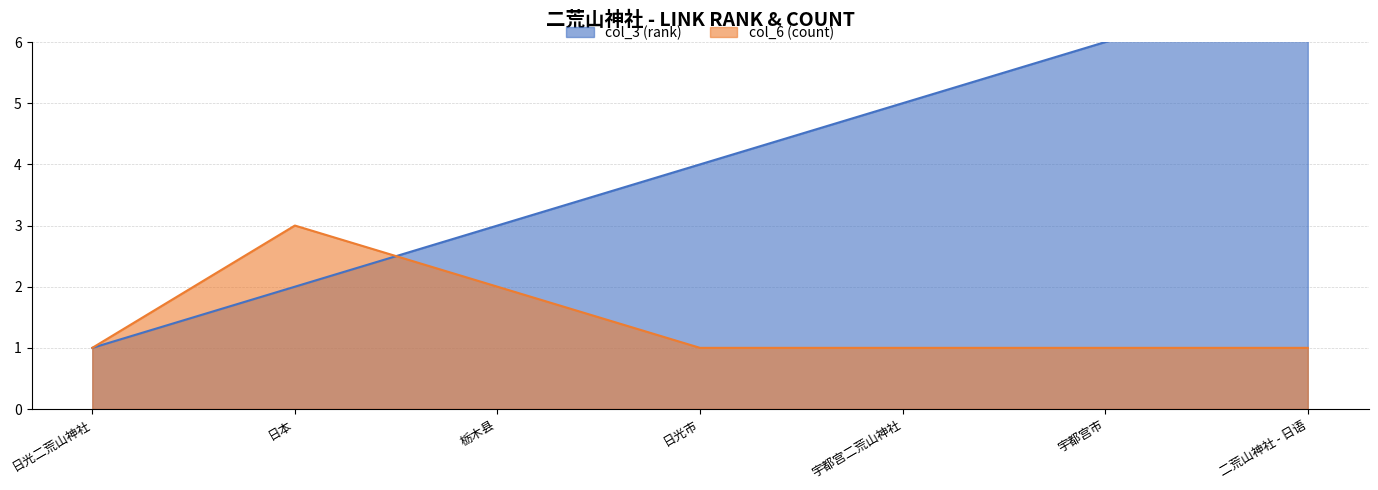

What position from the left is 日光市?

4